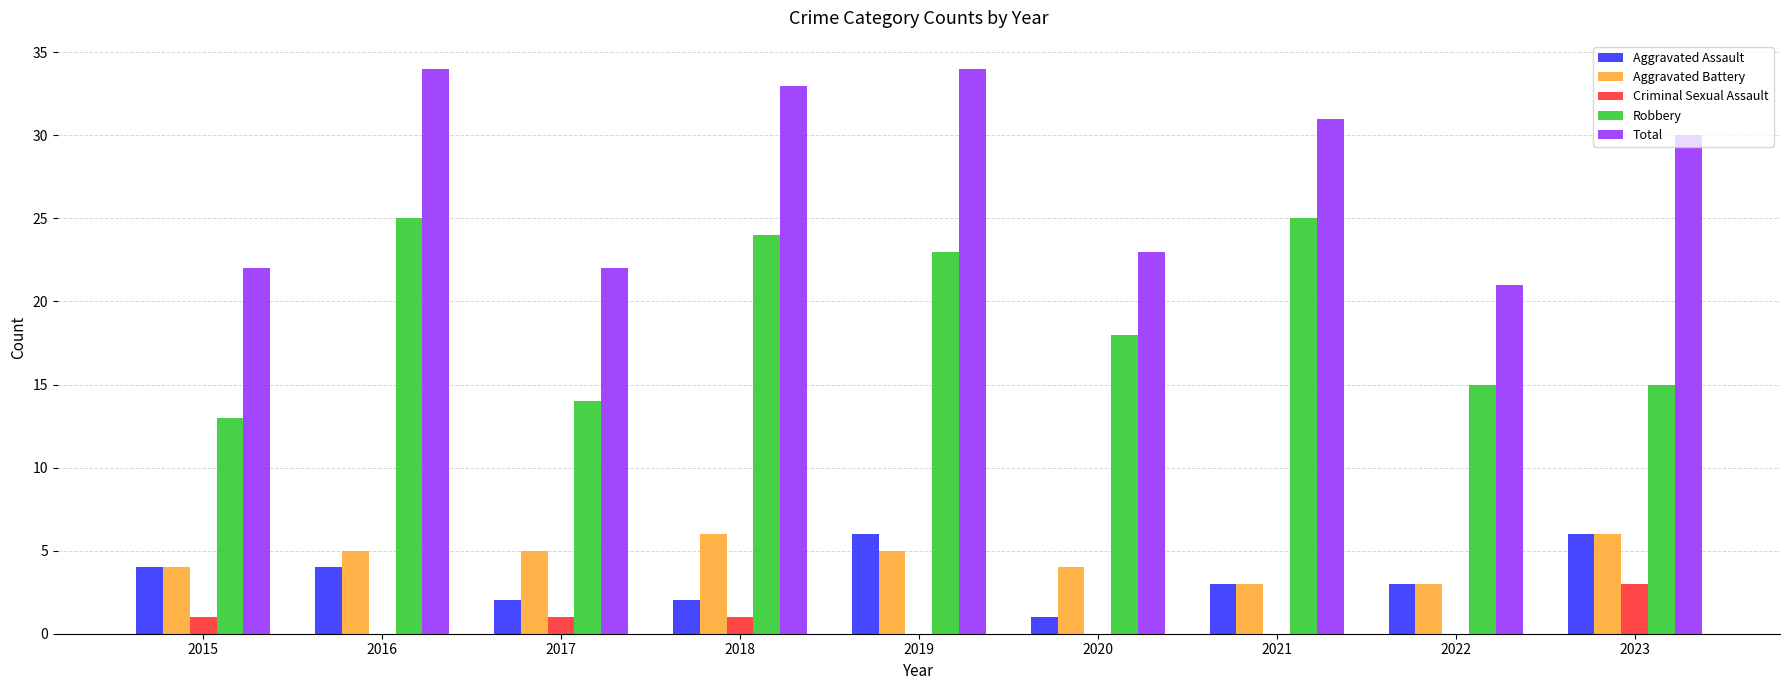

Is it true that Aggravated Assault equals 6 at 2023?

True